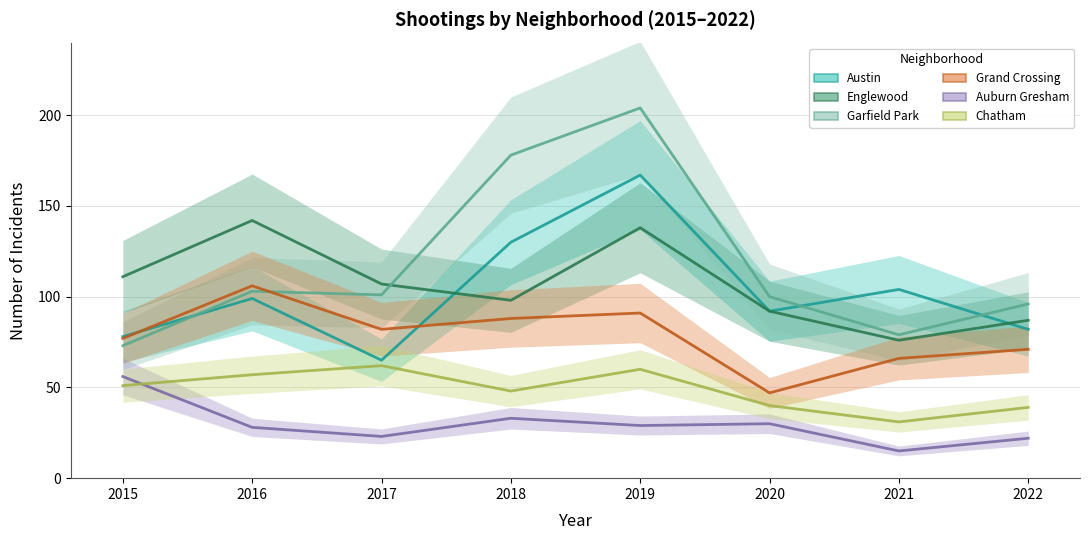

What is the difference between the second highest and second lowest values in the Englewood series?

51